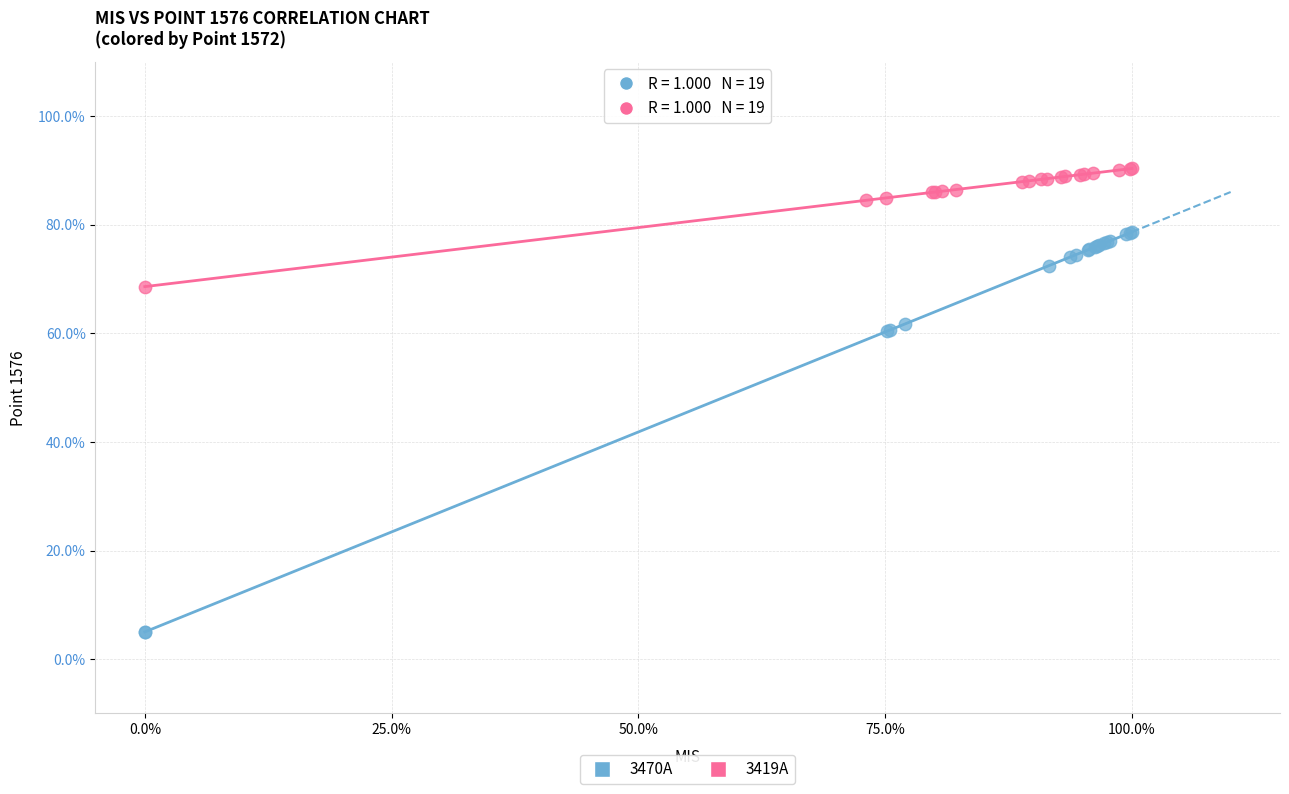

Which series contains the lowest Y value?

3470A